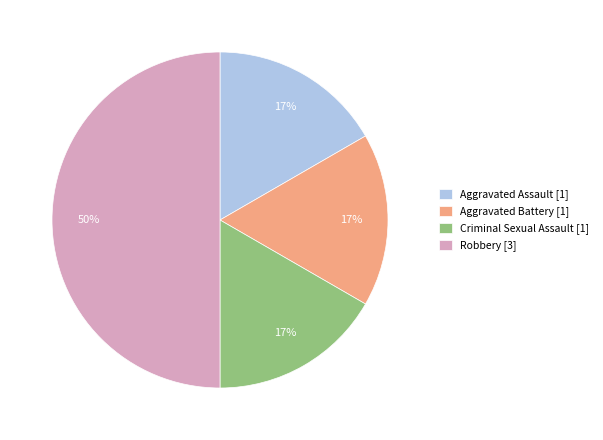

Between Aggravated Battery [1] and Robbery [3], which is larger?

Robbery [3]